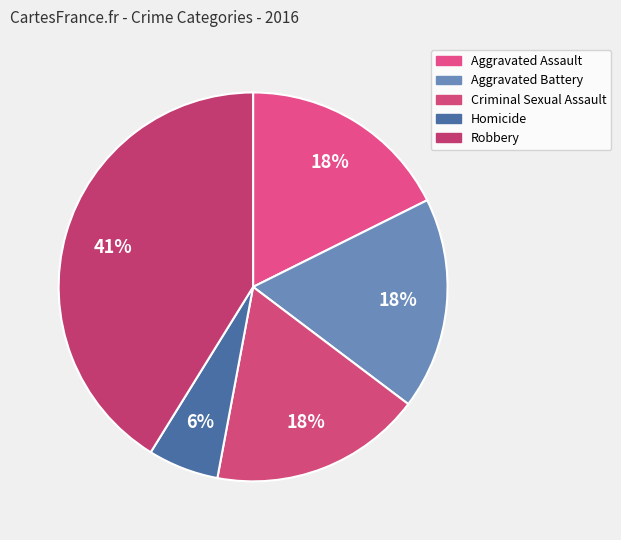

How many segments does this pie chart have?

5